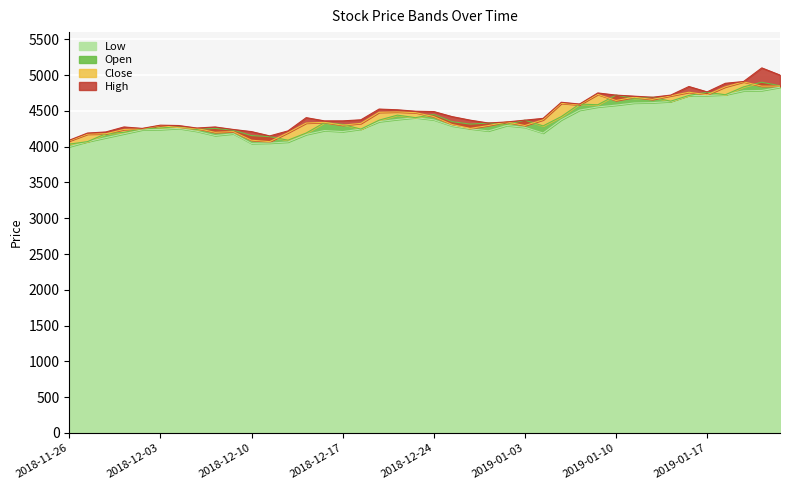

Where do Close and Open first cross each other?

2018-12-03 and 2018-12-04